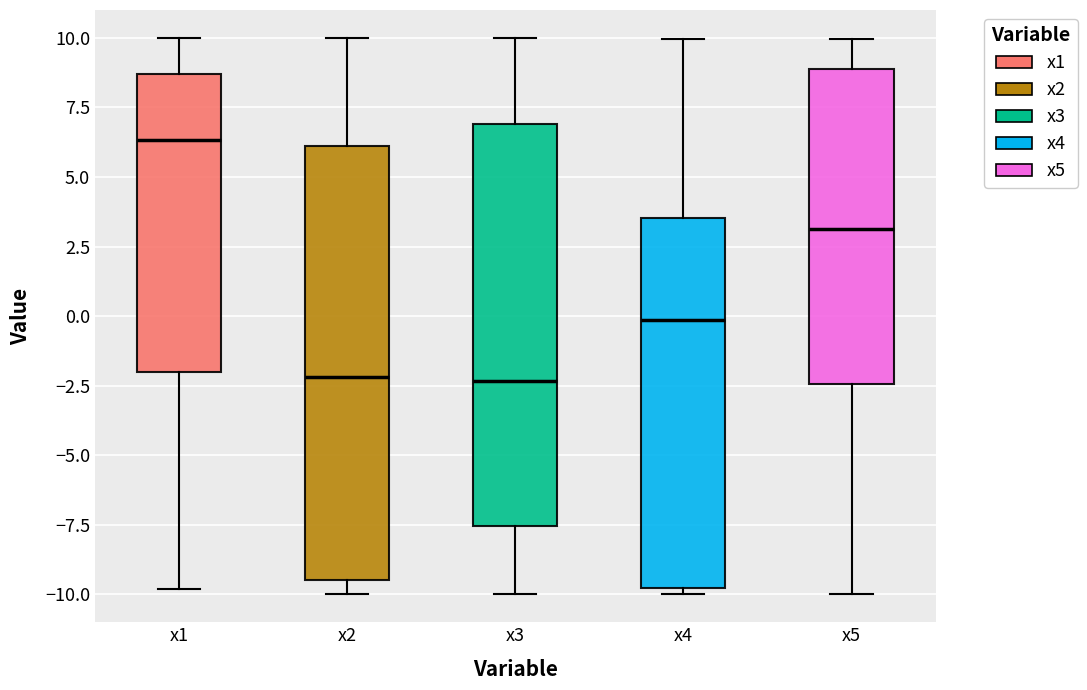

Reading left to right, transcribe this box plot: for each box, give where its median line is, the range the box spans, and where its two whiskers end, as read against the y-axis. The values are not printed on the chart, so give them approximately, as read against the axis.

x1: median 6.5, box -2.0 to 8.5, whiskers -10.0 to 10.0
x2: median -2.0, box -9.5 to 6.0, whiskers -10.0 to 10.0
x3: median -2.5, box -7.5 to 7.0, whiskers -10.0 to 10.0
x4: median 0.0, box -10.0 to 3.5, whiskers -10.0 (just below the box's lower edge) to 10.0
x5: median 3.0, box -2.5 to 9.0, whiskers -10.0 to 10.0